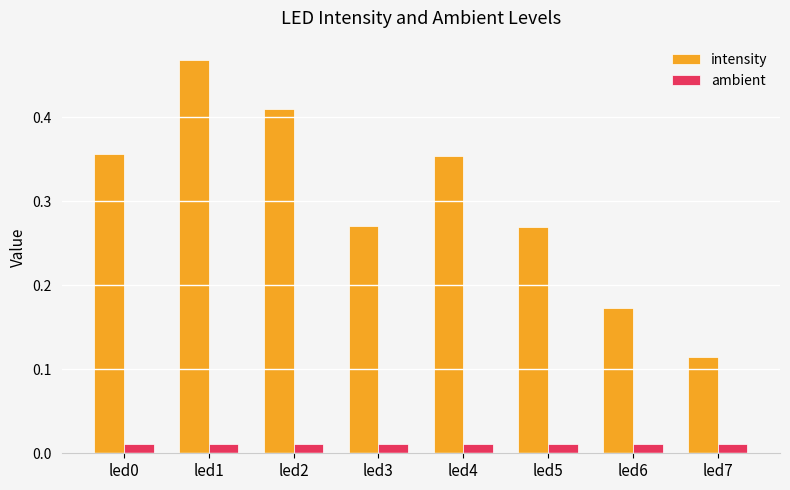

Rank the series by their average value, from highest to lowest.

intensity, ambient